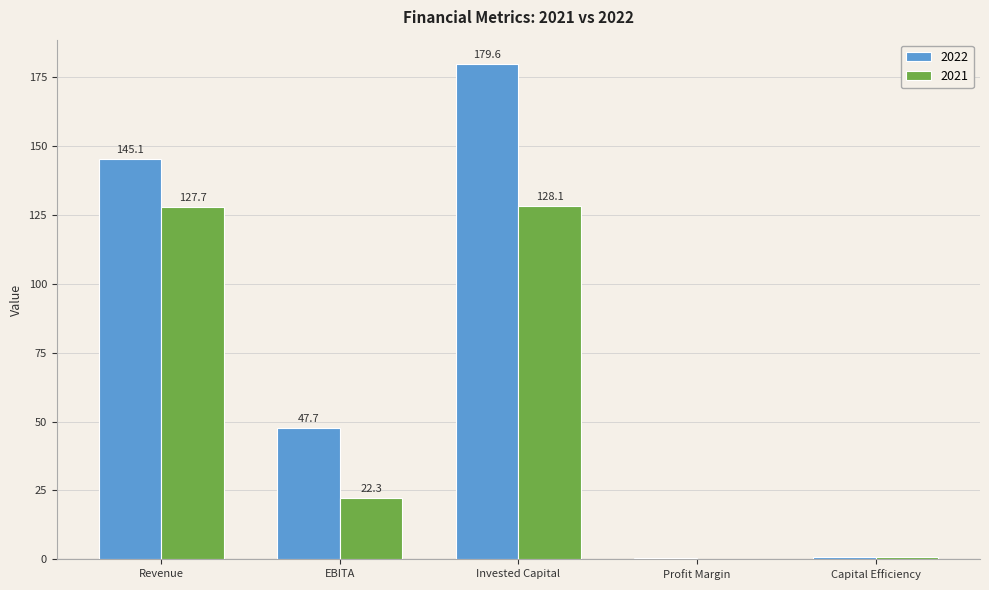

Is the value of 2022 at Invested Capital greater than the value of 2021 at EBITA?

Yes